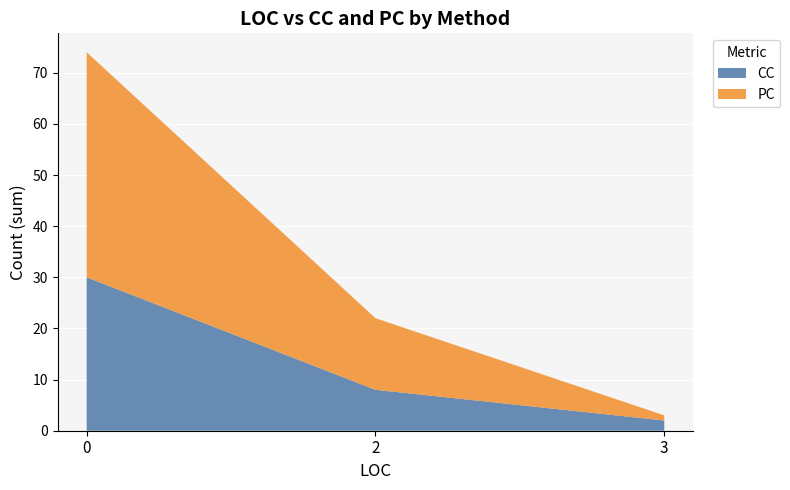

Reading left to right, list the values for the CC series.

30	8	2